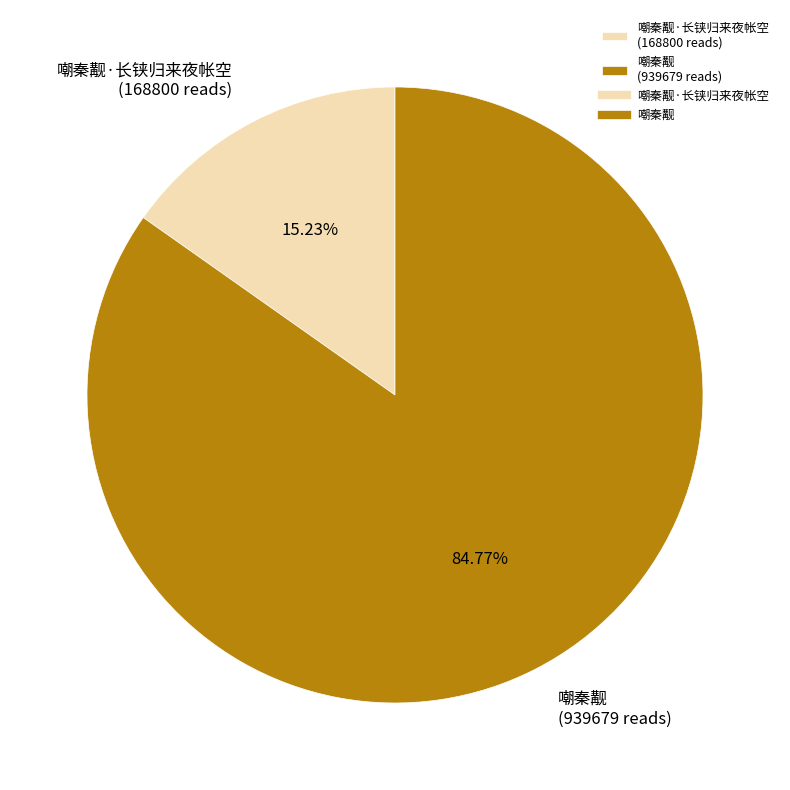

Does any single category account for the majority?

Yes